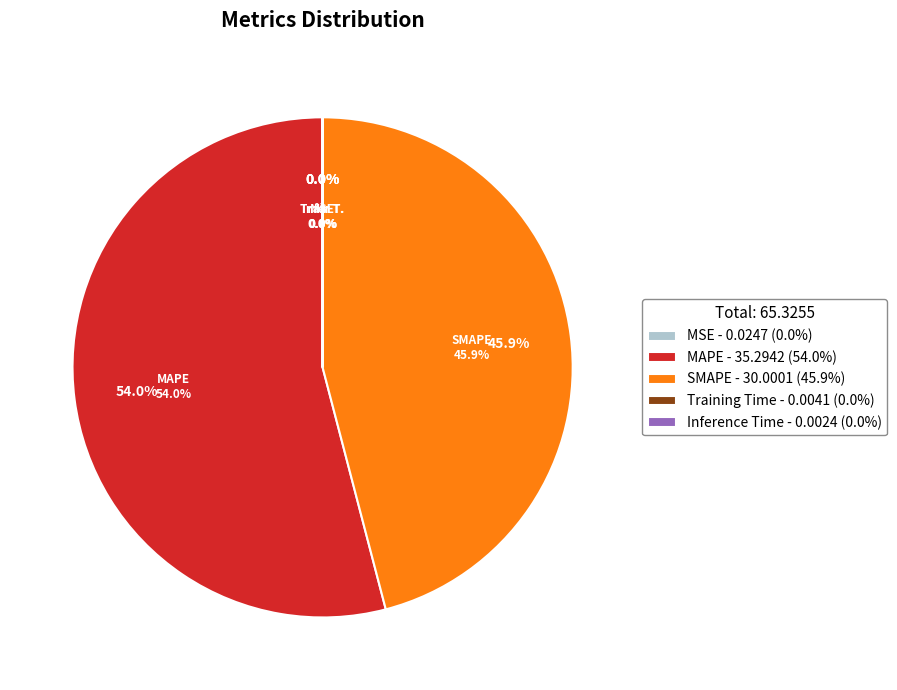

Which slice is the smallest?

Inference Time